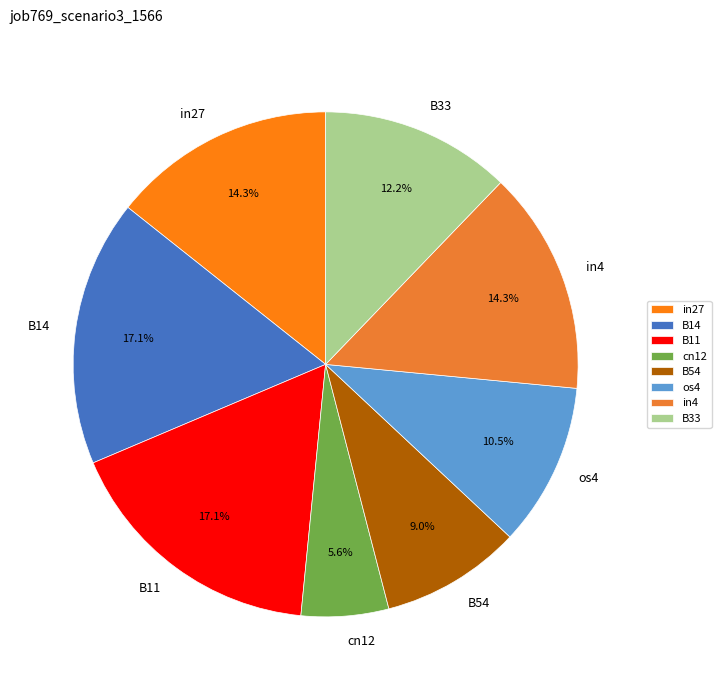

What percentage is the B33 slice, to the nearest percent?

12%